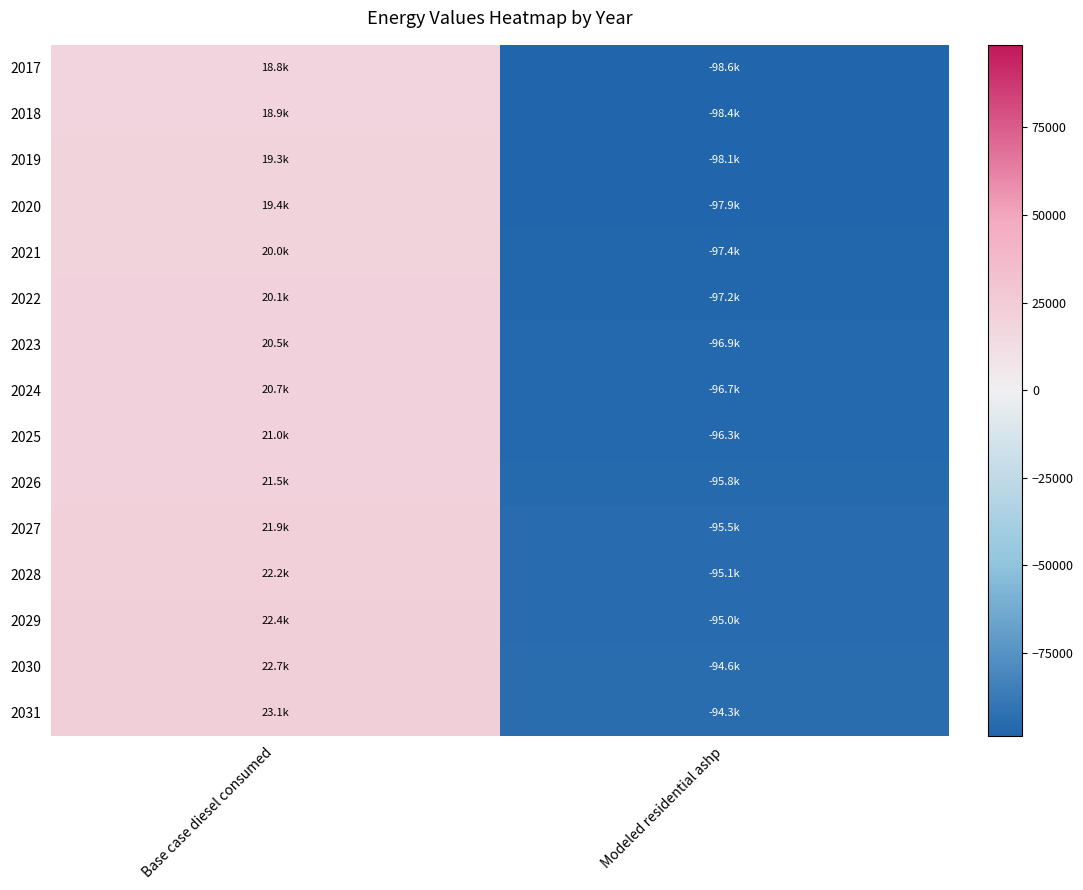

How many categories are shown in the chart?

2